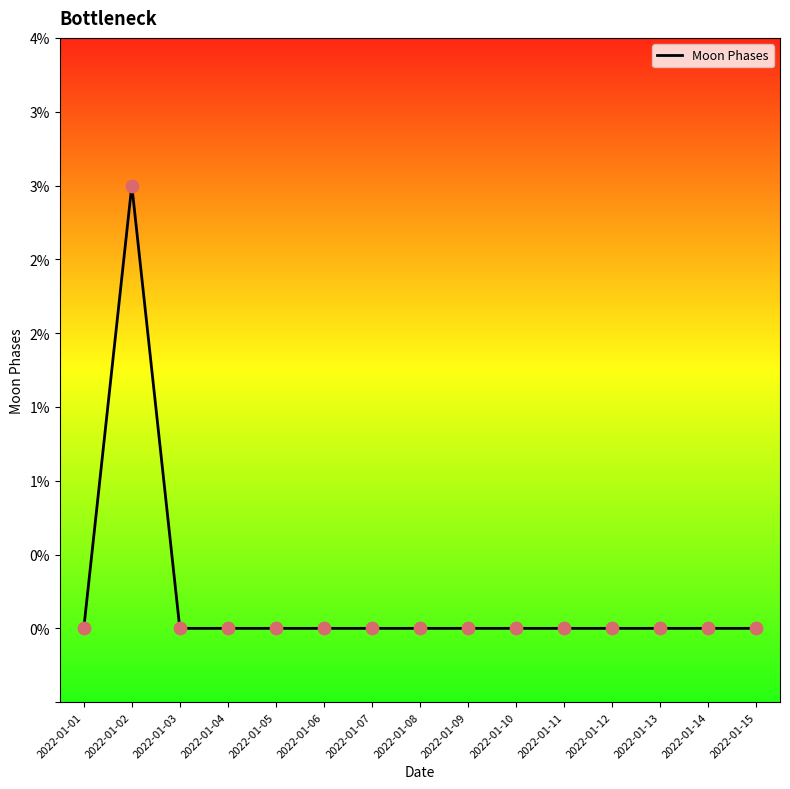

Between 2022-01-12 and 2022-01-04, which is larger?

2022-01-12